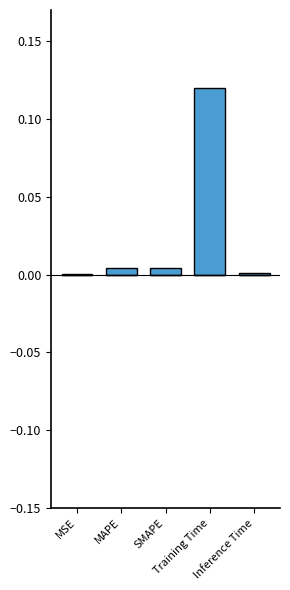

Are the bars horizontal?

No